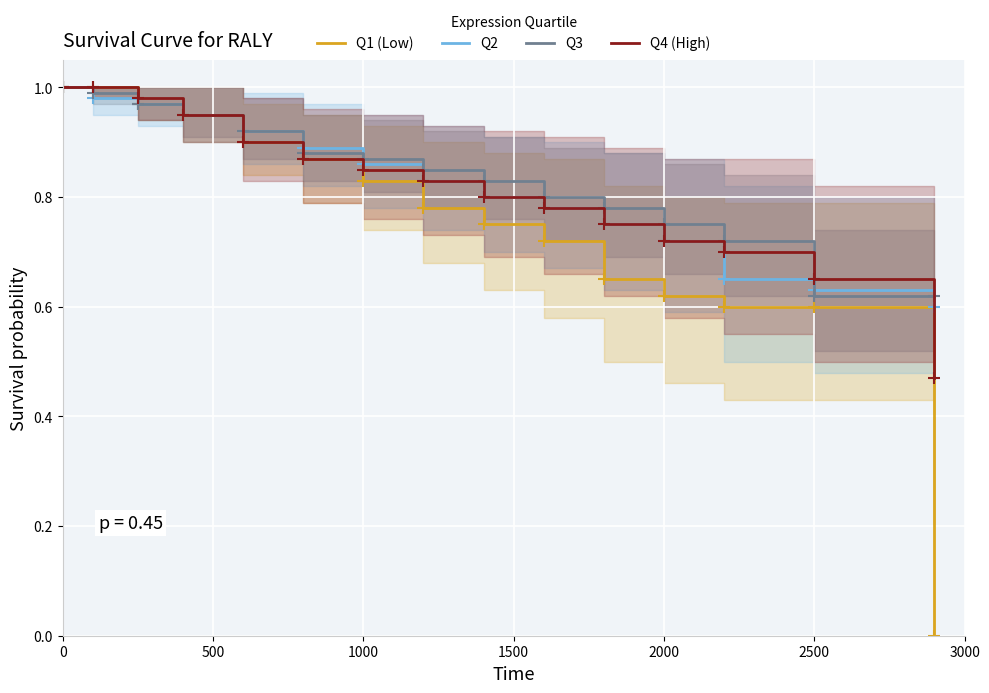

What is the spread (max minus min) of values at 13?

0.1